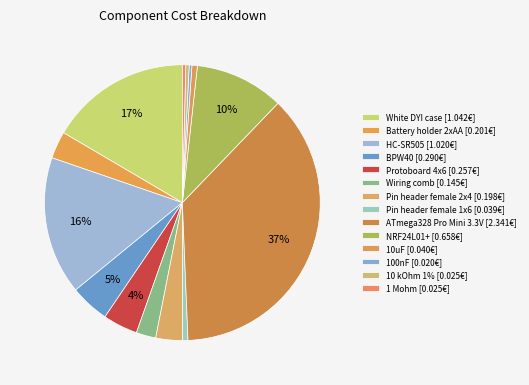

What is the smallest slice in the pie chart?

100nF